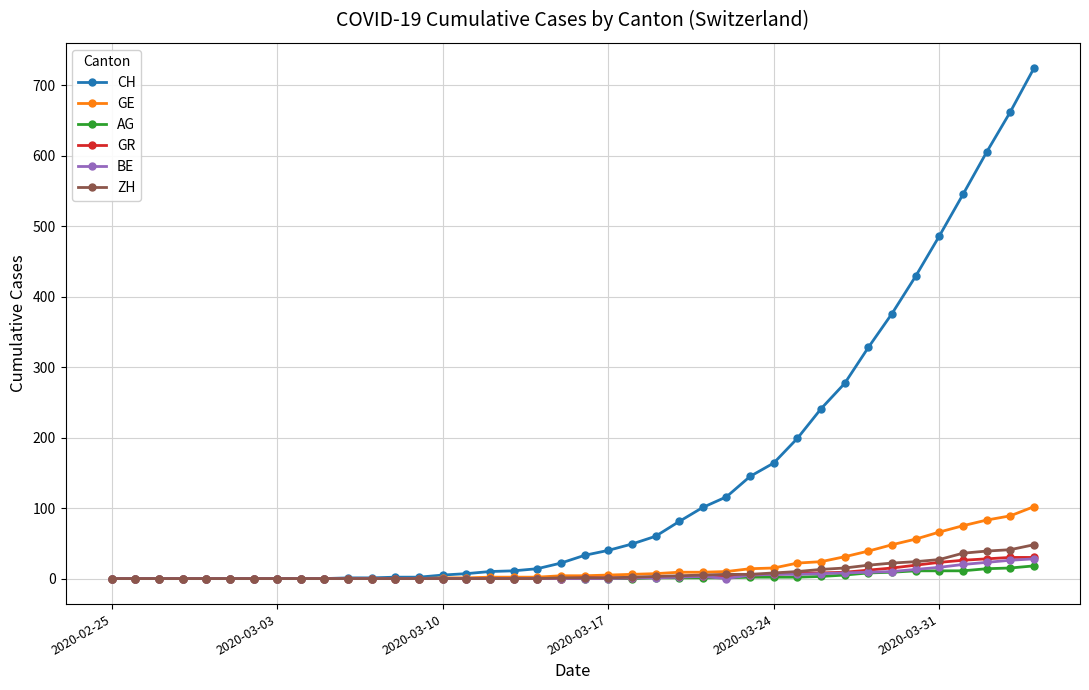

Which series has the largest range (max minus min)?

CH